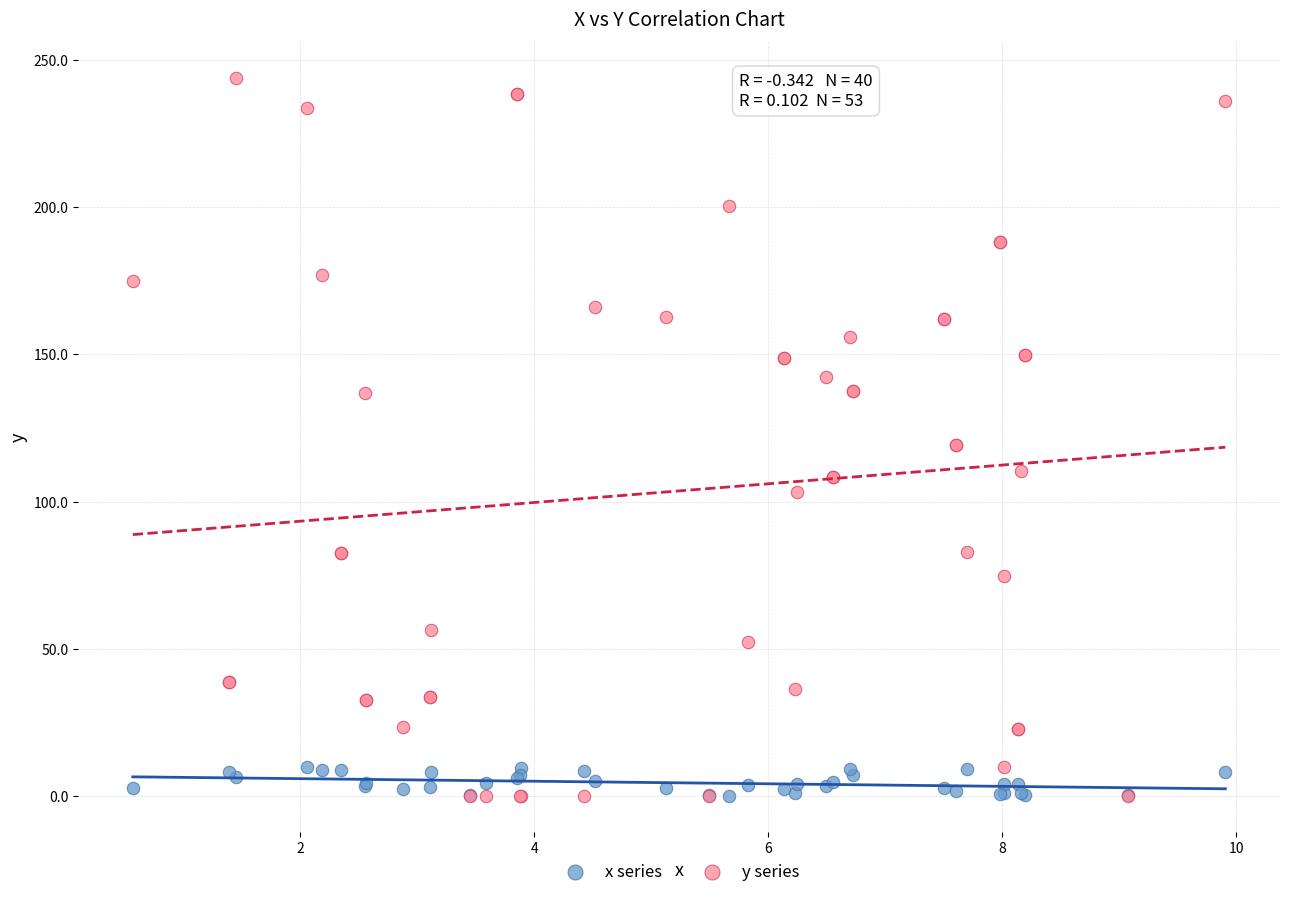

Which series has the largest Y range (max minus min)?

y series